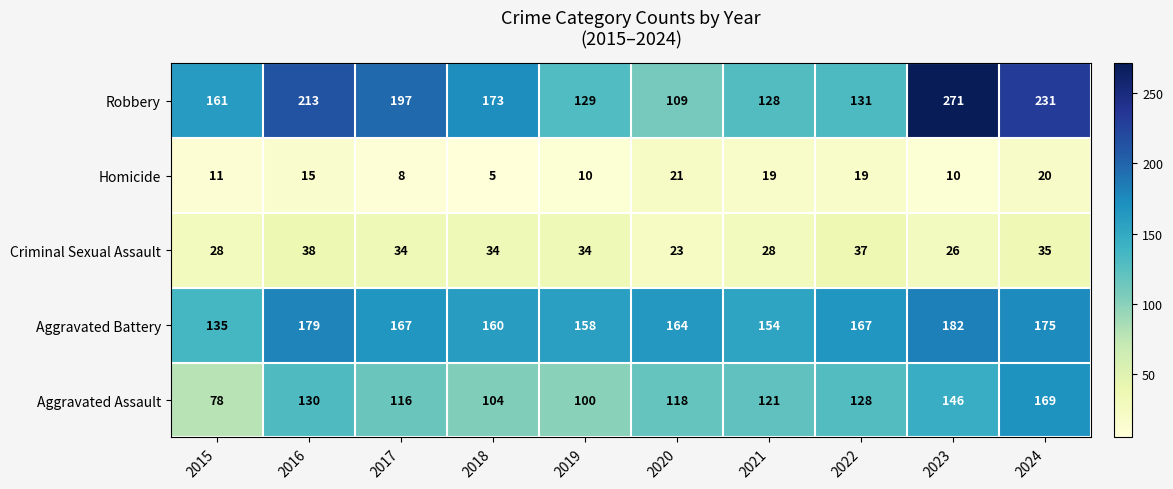

At which category is the sum across all series the highest?

2023